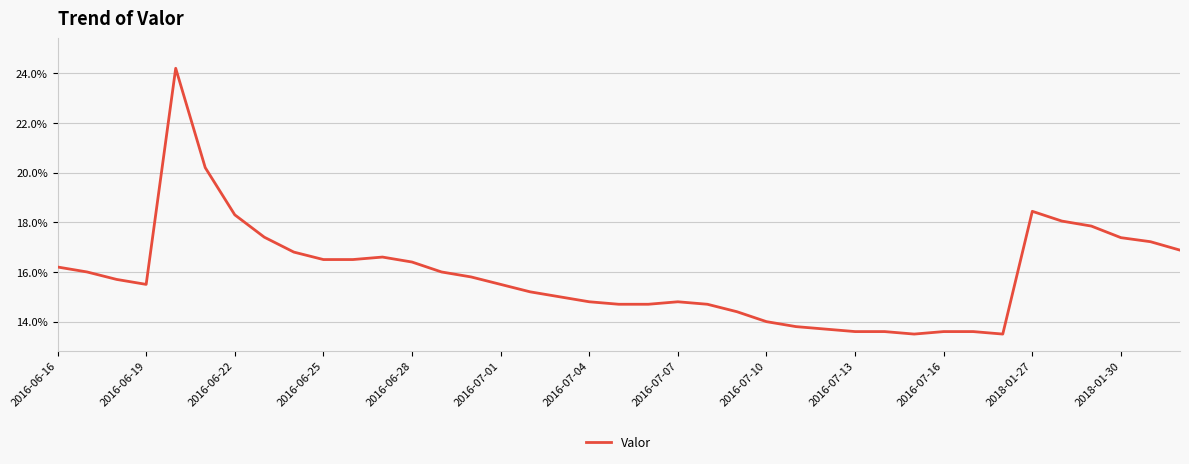

Does the chart have visible grid lines?

Yes